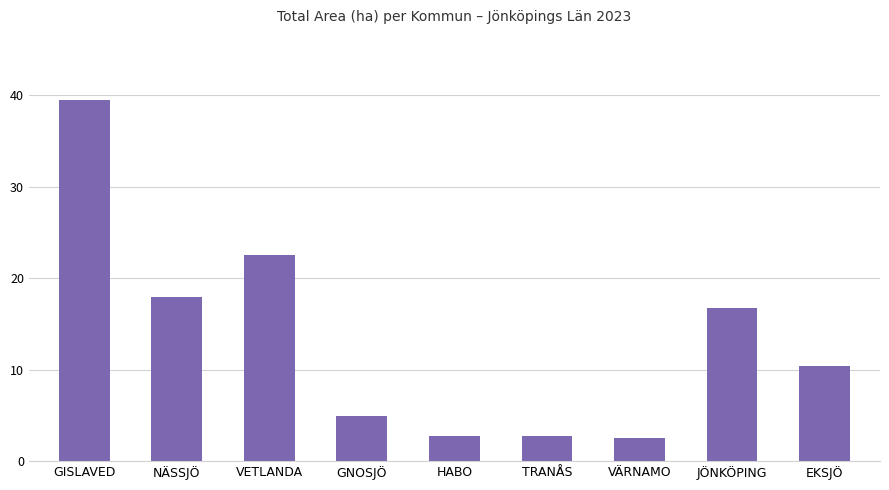

True or false: the data shows 2.7 at TRANÅS.

True